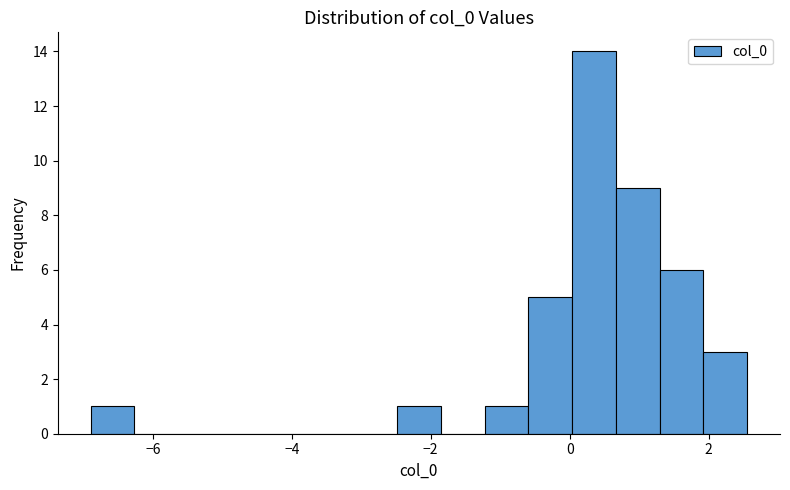

Read against the x-axis, roughly where is the centre of the tallest bar?

0.4